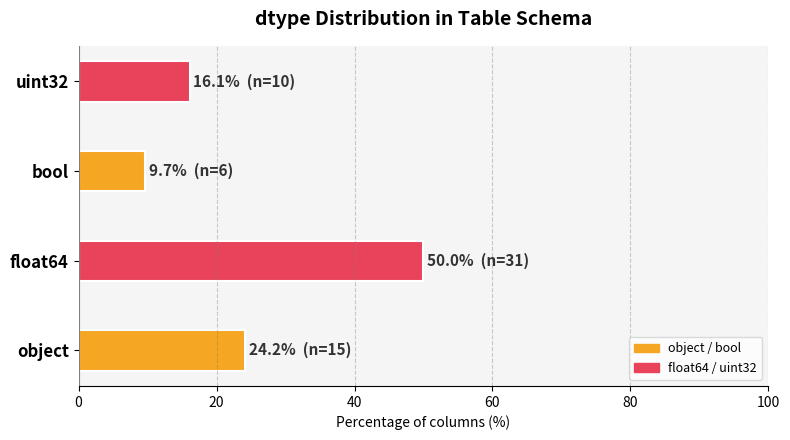

List the labels in order of value, largest first.

float64, object, uint32, bool